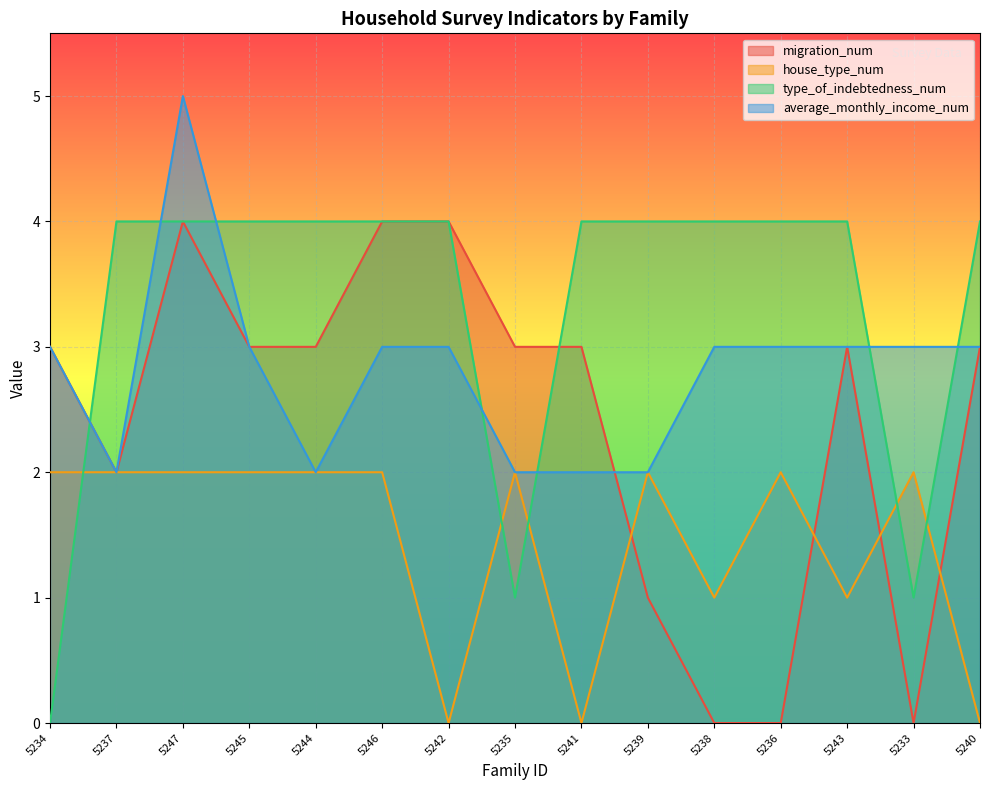

Which series has the largest total across all categories?

type_of_indebtedness_num